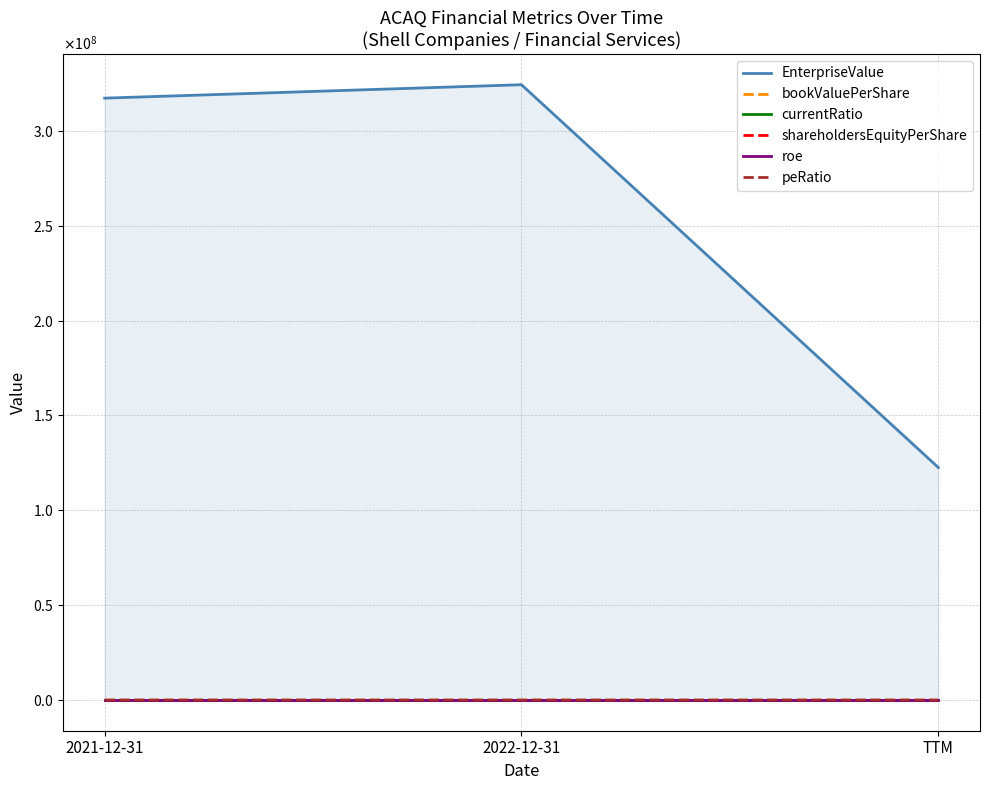

The EnterpriseValue series shows 164801369.4 at 2022-12-31. True or false?

False